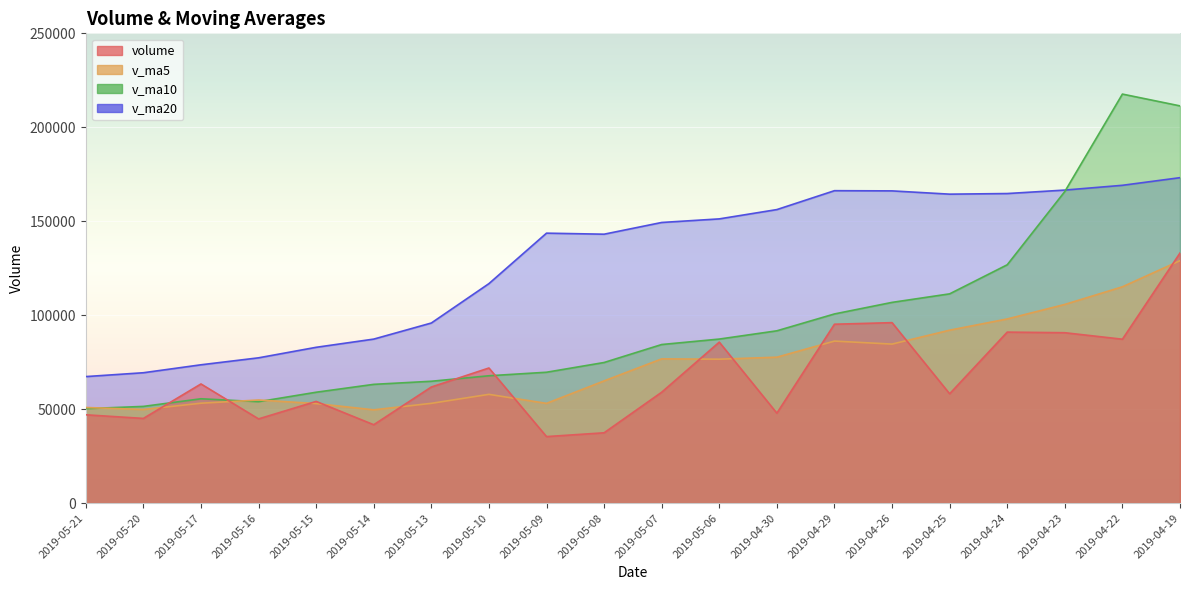

True or false: v_ma10 has more than 1 interior local peaks.

True